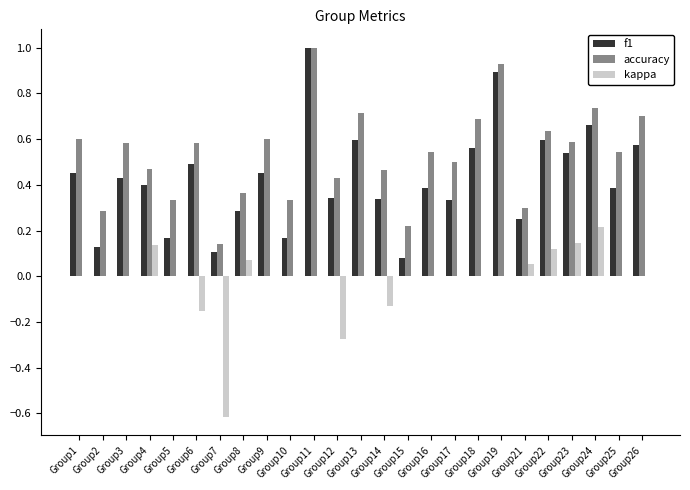

What is the sum of all kappa values?

-0.4